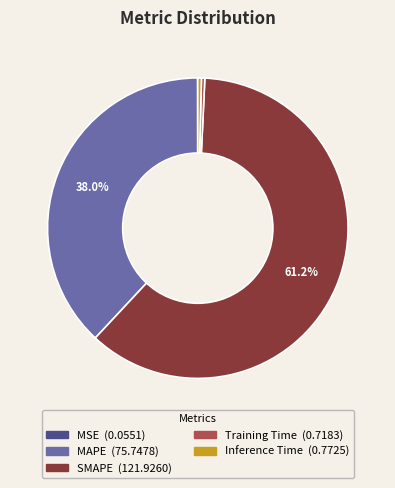

What is the total percentage of SMAPE and MAPE?

99.2%